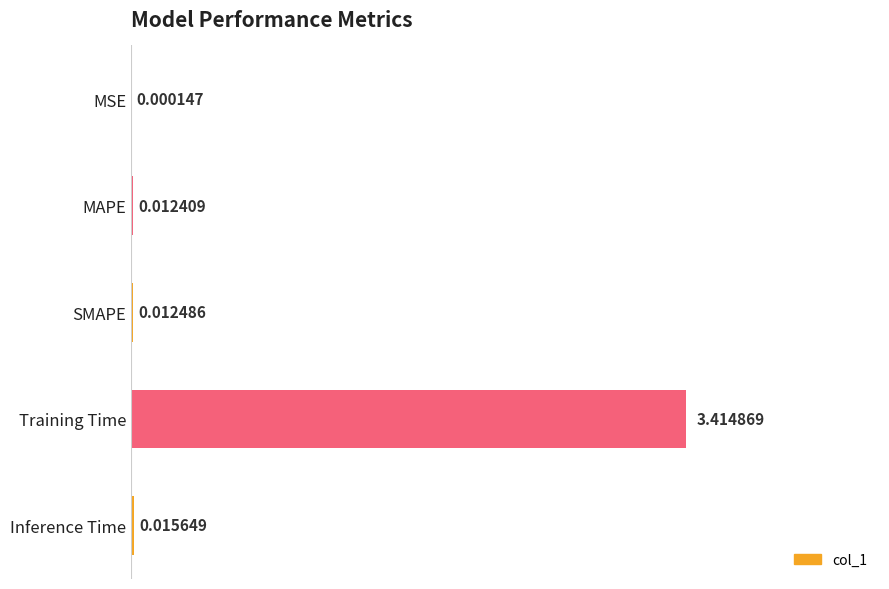

Which has a higher value, MSE or MAPE?

MAPE